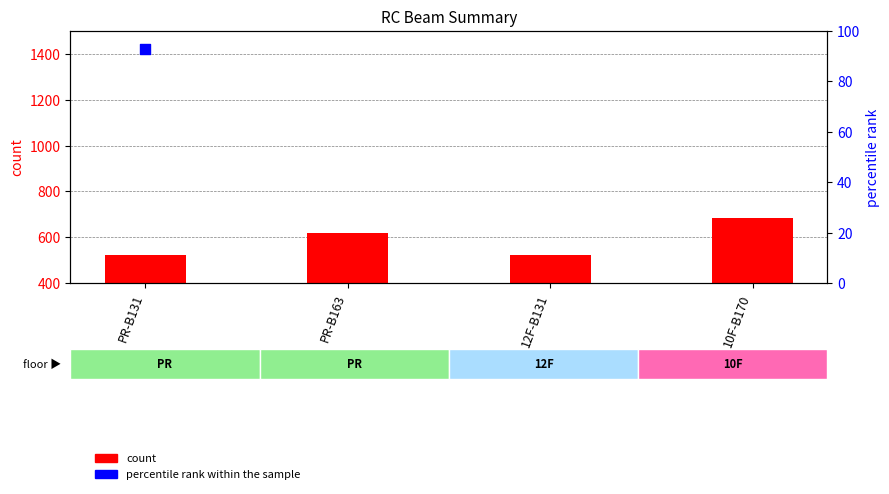

At how many categories does at least one series exceed 401?

4